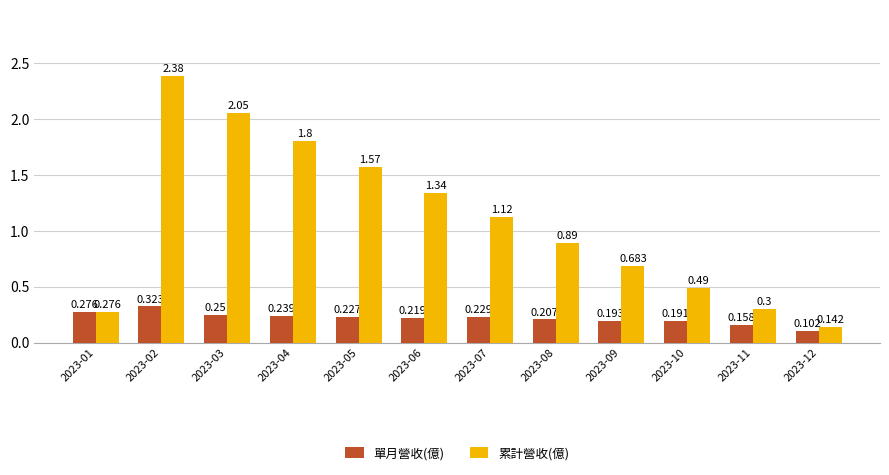

Which series changed the most between 2023-02 and 2023-10?

累計營收(億)